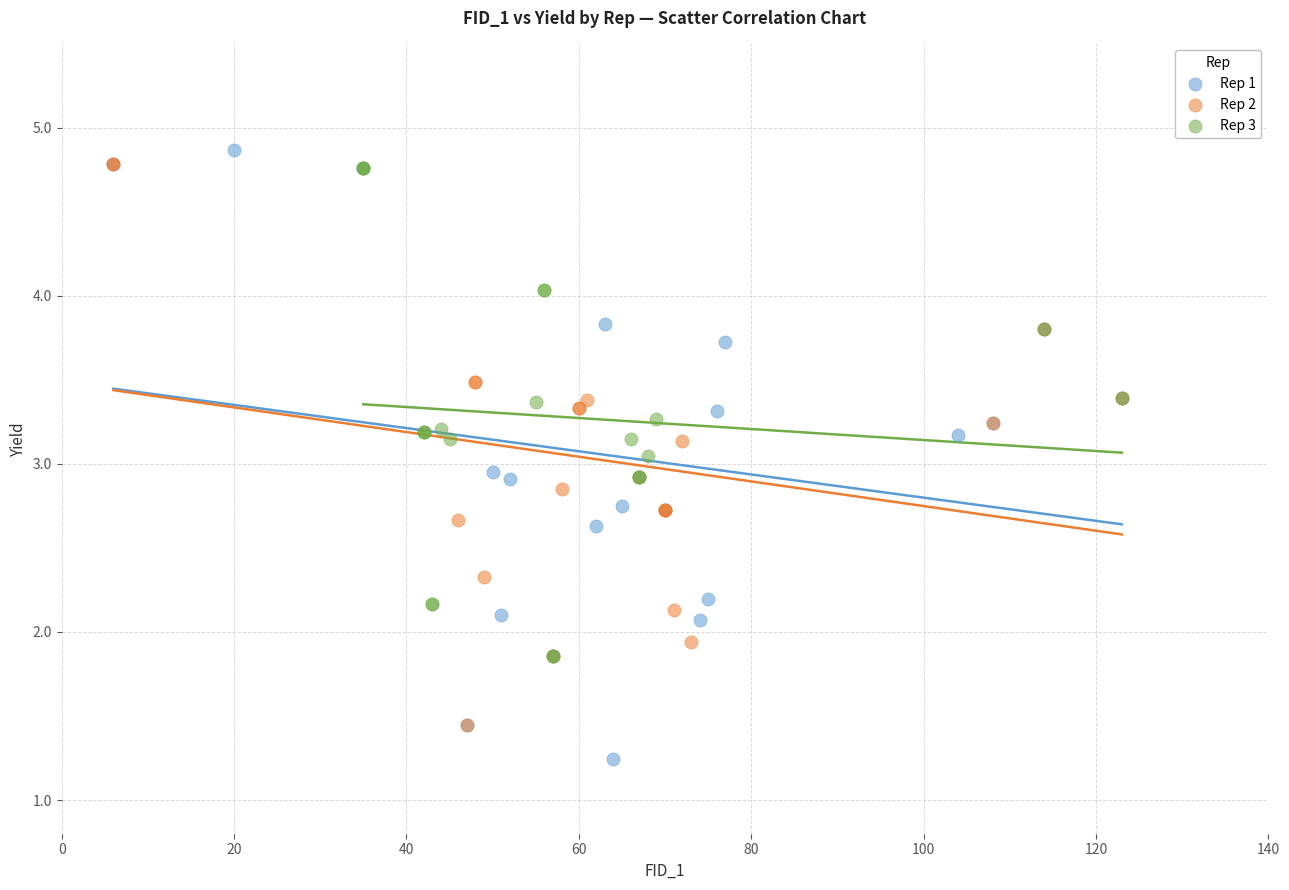

Which series reaches the minimum Y coordinate?

Rep 1